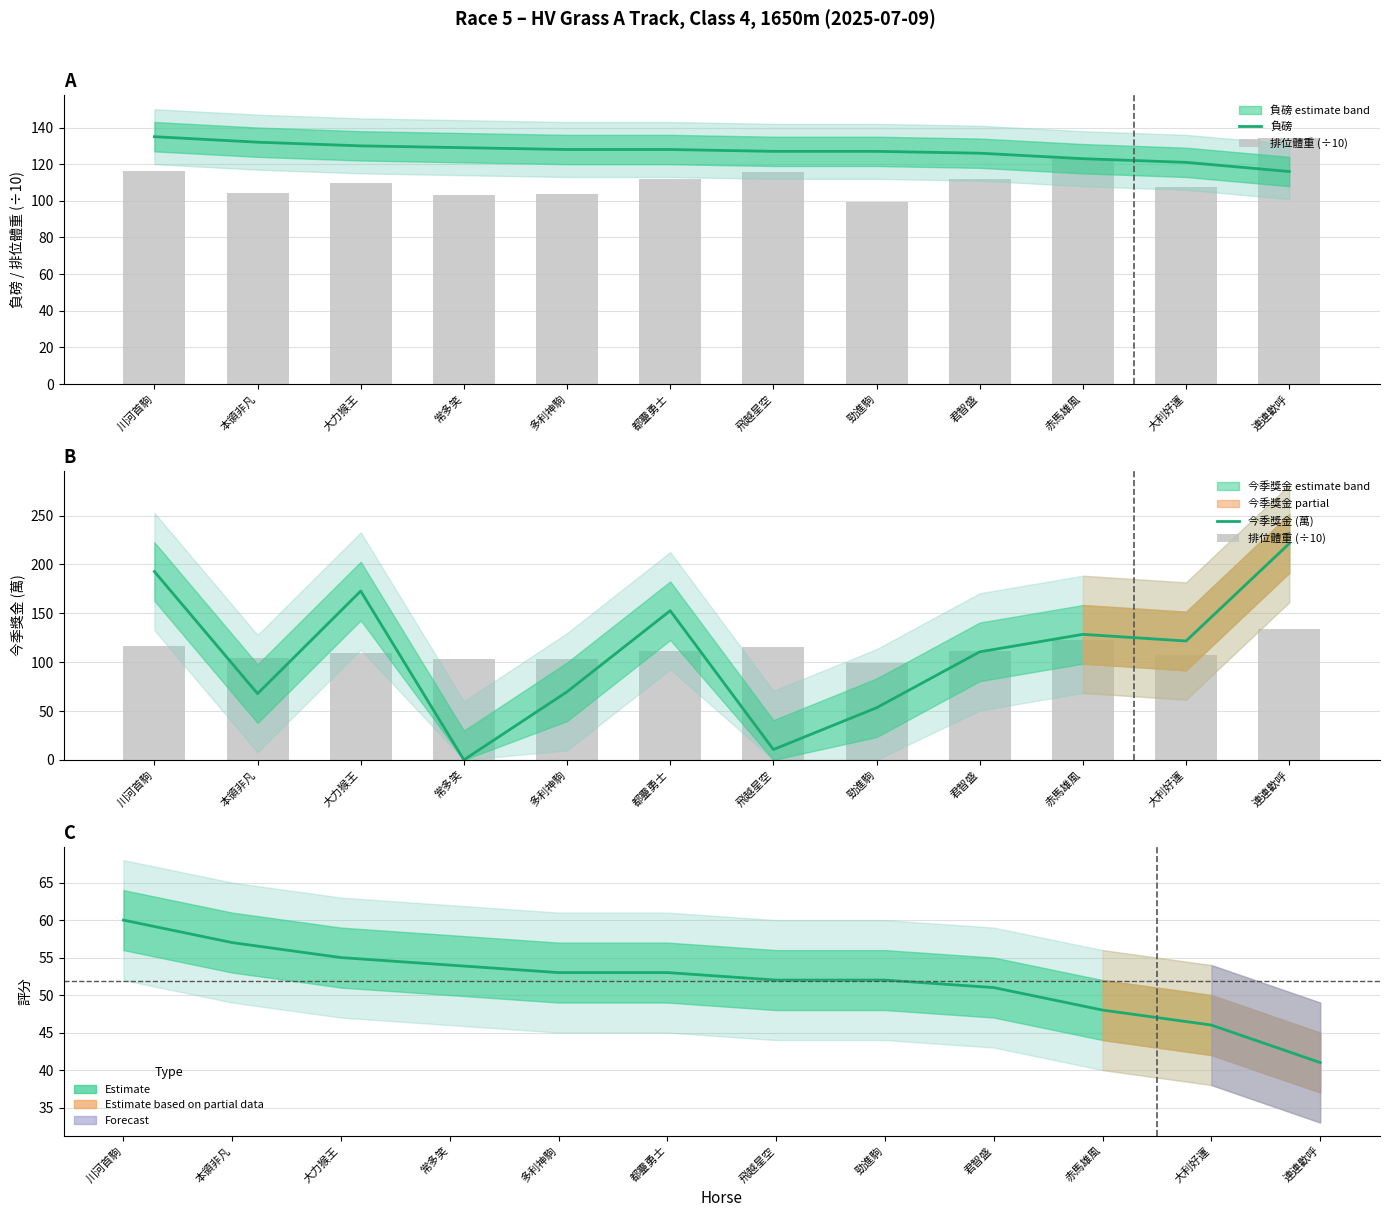

What is the average value of the 排位體重 (÷10) series?

111.7